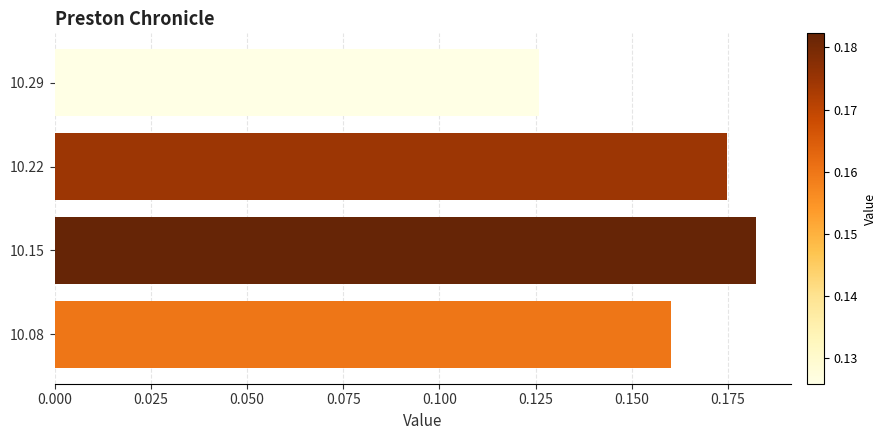

At which category does the chart reach its peak across all series?

10.15